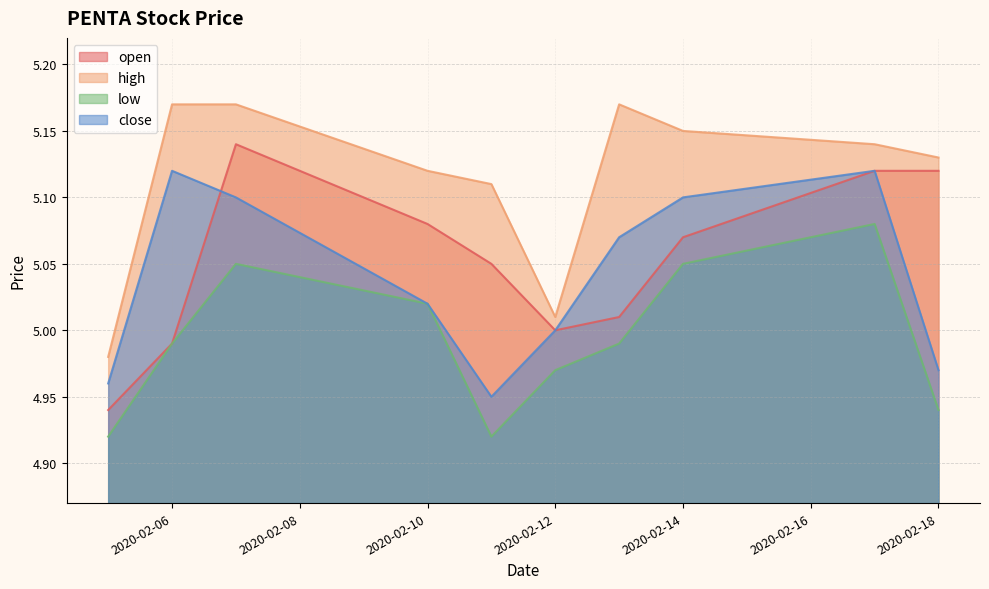

How many data points does each series have?

10